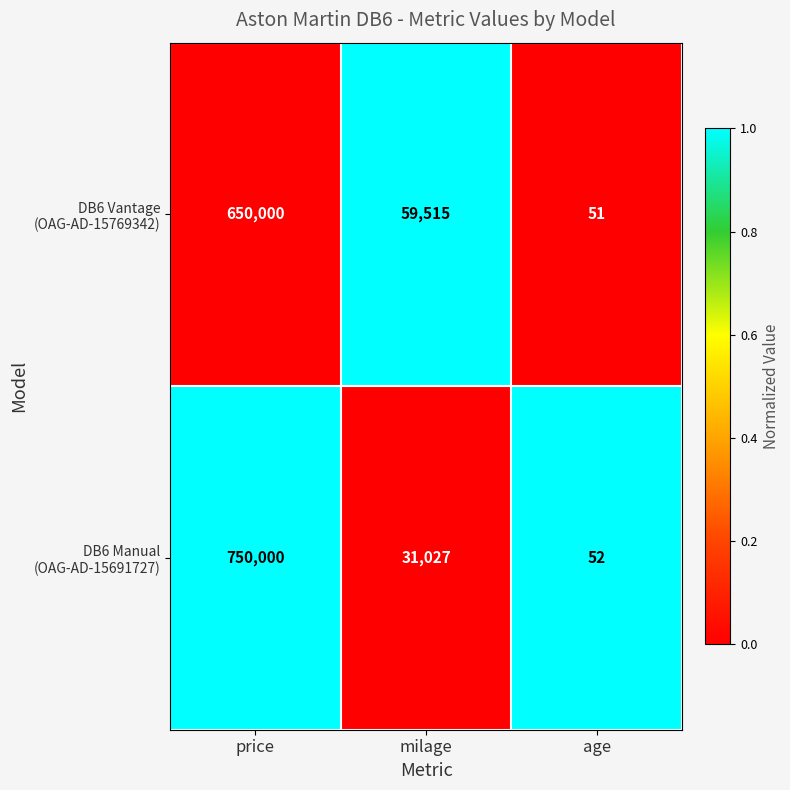

What is the spread (max minus min) of values at price?

100000